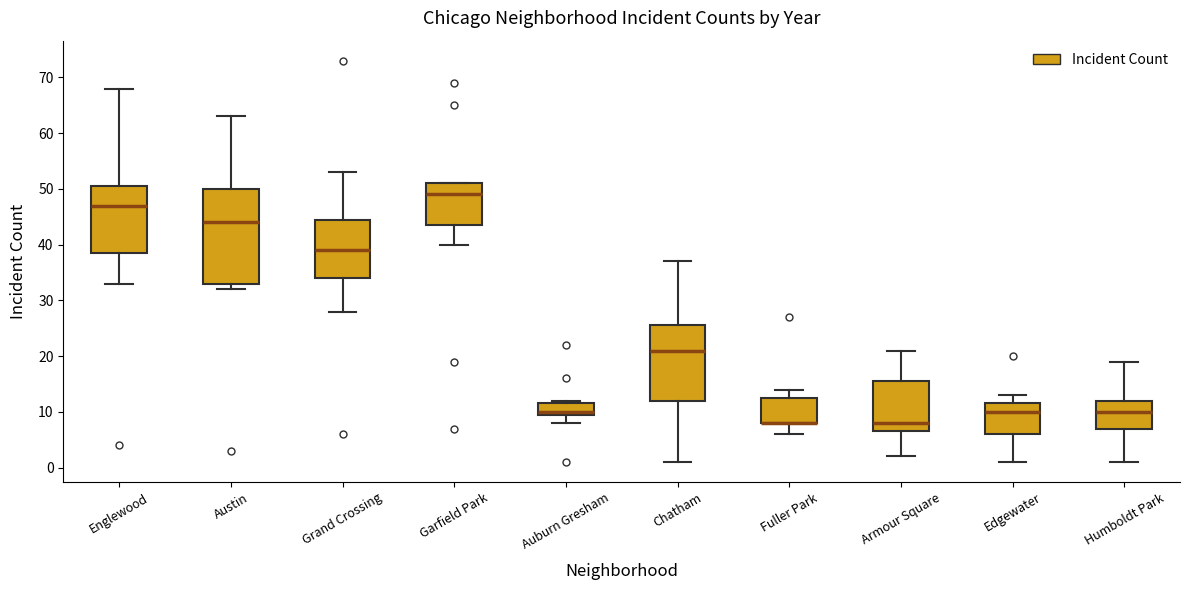

Reading left to right, read every box against the y-axis: the position of its median line, the range the box covers, and the ends of its whiskers. The values are not printed on the chart, so give them approximately, as read against the axis.

Englewood: median 47, box 39 to 51, whiskers 33 to 68
Austin: median 44, box 33 to 50, whiskers 32 to 63
Grand Crossing: median 39, box 34 to 45, whiskers 28 to 53
Garfield Park: median 49, box 44 to 51, whiskers 40 to 51
Auburn Gresham: median 10 (just above the box's lower edge), box 10 to 12, whiskers 8 to 12 (just above the box's upper edge)
Chatham: median 21, box 12 to 26, whiskers 1 to 37
Fuller Park: median 8 (drawn on the box's lower edge), box 8 to 13, whiskers 6 to 14
Armour Square: median 8, box 7 to 16, whiskers 2 to 21
Edgewater: median 10, box 6 to 12, whiskers 1 to 13
Humboldt Park: median 10, box 7 to 12, whiskers 1 to 19